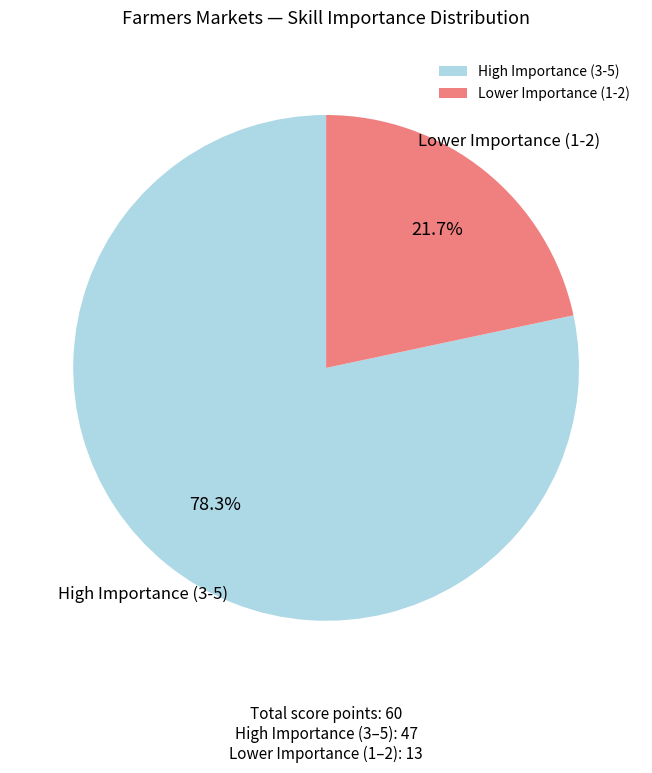

What percentage is NOT represented by High Importance (3-5)?

21.7%